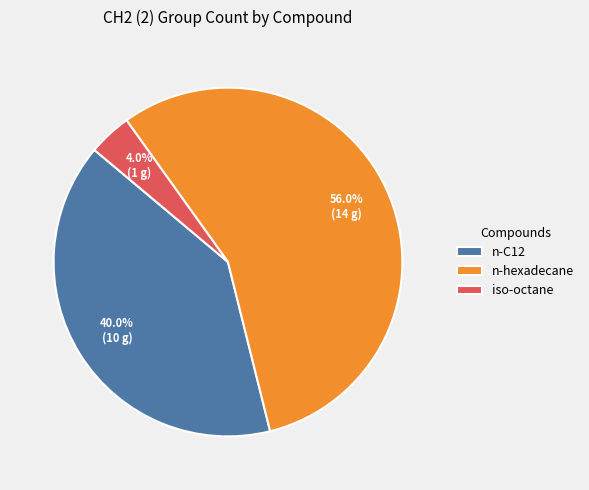

Is the sum of n-C12 and iso-octane greater than half?

No